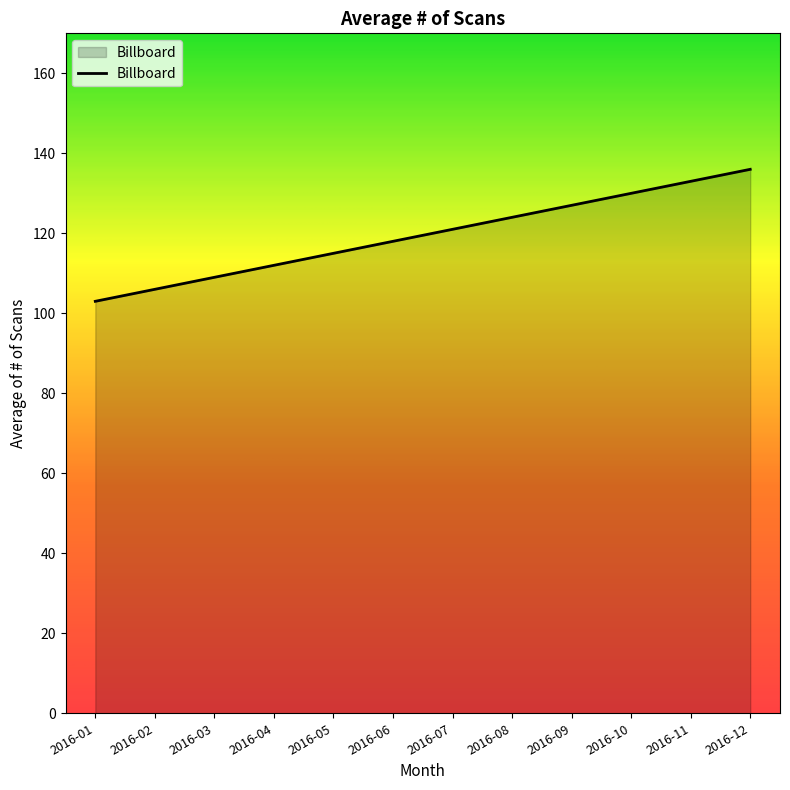

What is the maximum value shown in the chart?

136